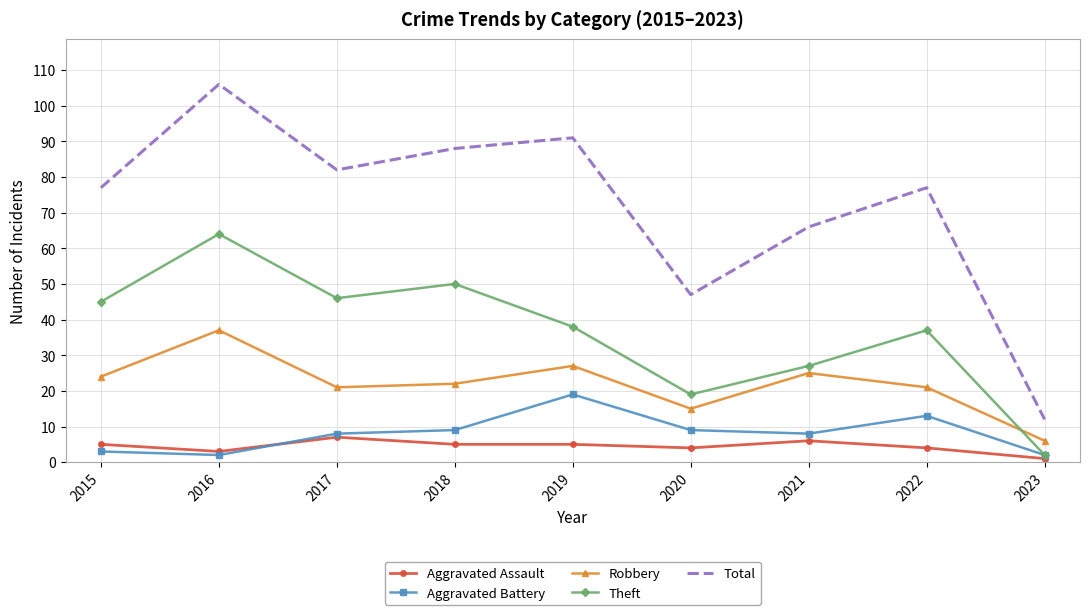

Rank the series by their maximum value, from lowest to highest.

Aggravated Assault, Aggravated Battery, Robbery, Theft, Total